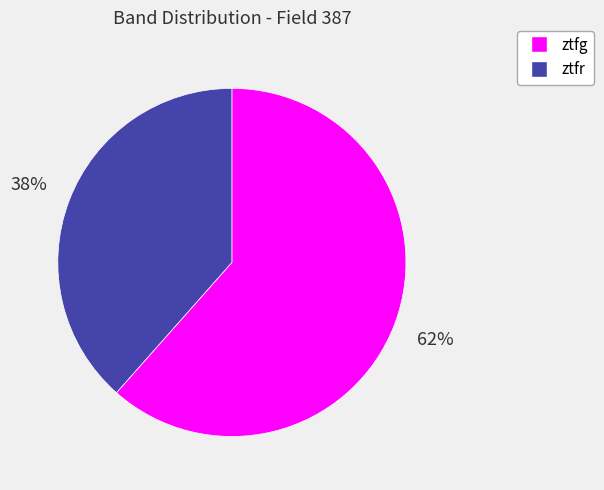

To the nearest percent, what percentage of the pie is ztfr?

38%